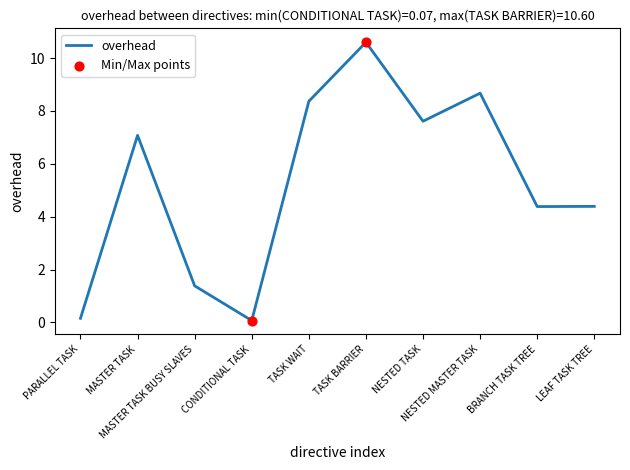

What is the ratio of the value at NESTED TASK to the value at NESTED MASTER TASK?

0.9